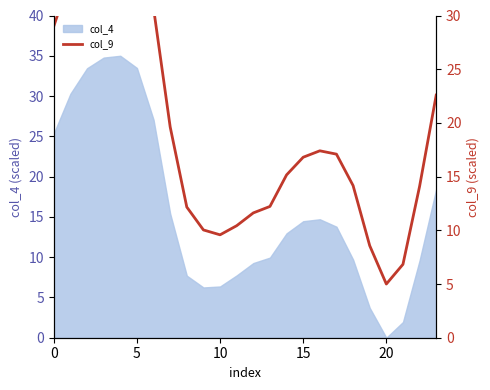

What is the highest value of the col_4 series?

35.0